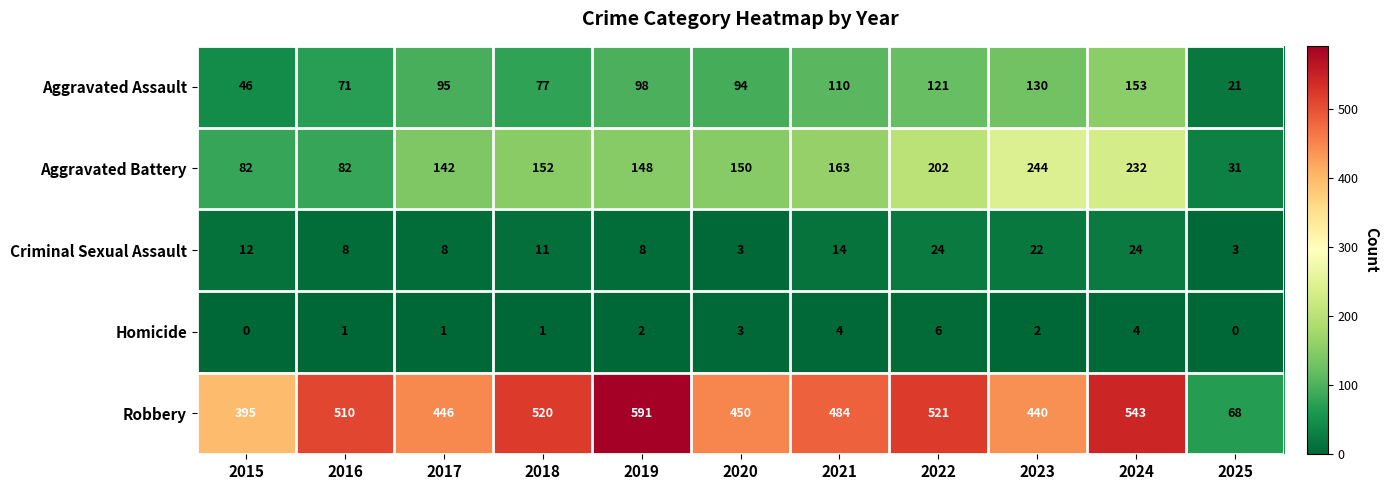

Rank the series at 2022 from lowest to highest value.

Homicide, Criminal Sexual Assault, Aggravated Assault, Aggravated Battery, Robbery